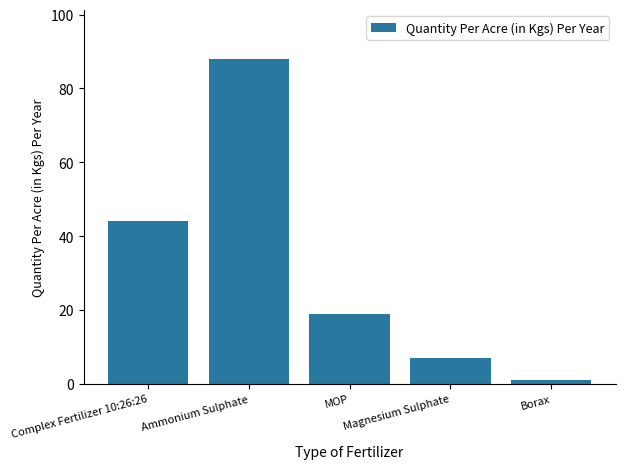

Approximately how many times larger is the value at MOP compared to Magnesium Sulphate?

2.7